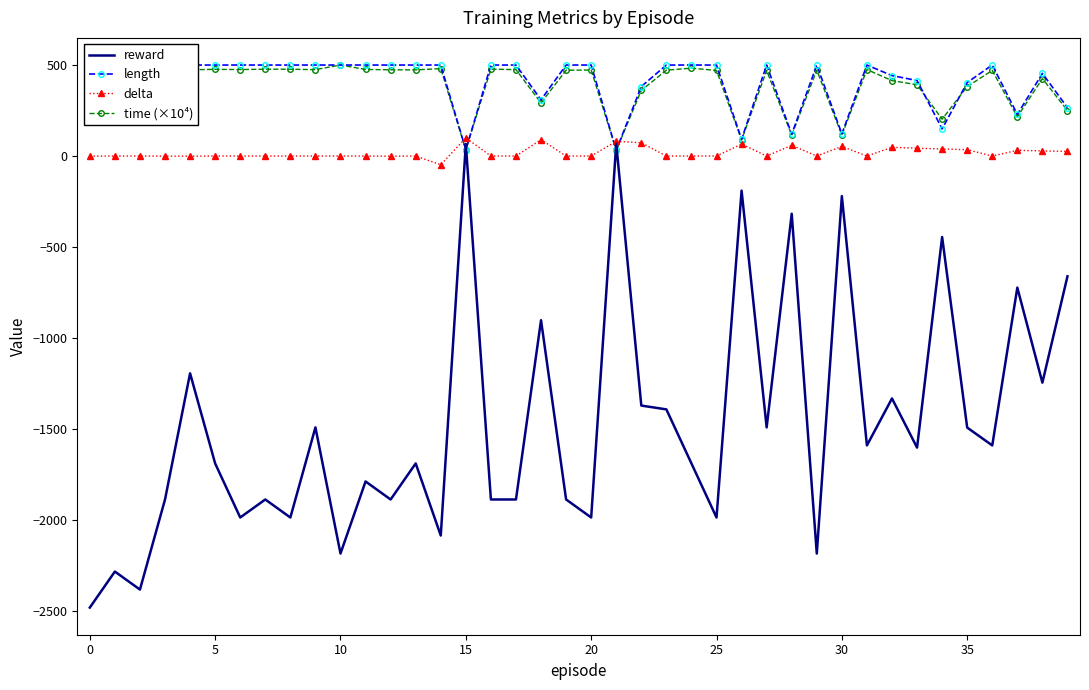

At how many categories does at least one series exceed 410?

29